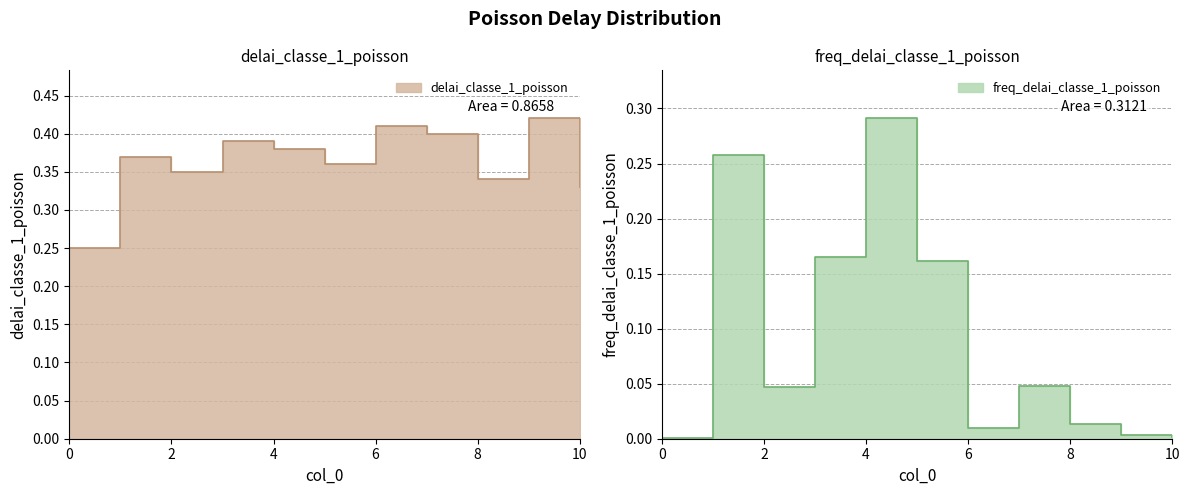

How many categories are shown in the chart?

11